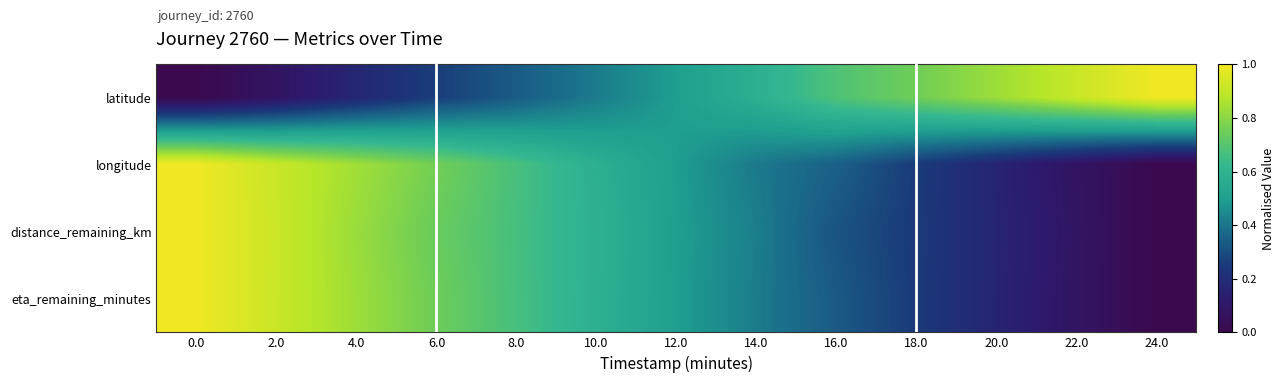

Reading left to right, what are all the values shown in this chart?

latitude: 0.0=0.0	2.0=0.1	4.0=0.2	6.0=0.3	8.0=0.3	10.0=0.4	12.0=0.5	14.0=0.6	16.0=0.7	18.0=0.8	20.0=0.8	22.0=0.9	24.0=1.0
longitude: 0.0=1.0	2.0=0.9	4.0=0.8	6.0=0.8	8.0=0.7	10.0=0.6	12.0=0.5	14.0=0.4	16.0=0.3	18.0=0.3	20.0=0.2	22.0=0.1	24.0=0.0
distance_remaining_km: 0.0=1.0	2.0=0.9	4.0=0.8	6.0=0.7	8.0=0.7	10.0=0.6	12.0=0.5	14.0=0.4	16.0=0.3	18.0=0.2	20.0=0.2	22.0=0.1	24.0=0.0
eta_remaining_minutes: 0.0=1.0	2.0=0.9	4.0=0.8	6.0=0.8	8.0=0.7	10.0=0.6	12.0=0.5	14.0=0.4	16.0=0.3	18.0=0.3	20.0=0.2	22.0=0.1	24.0=0.0